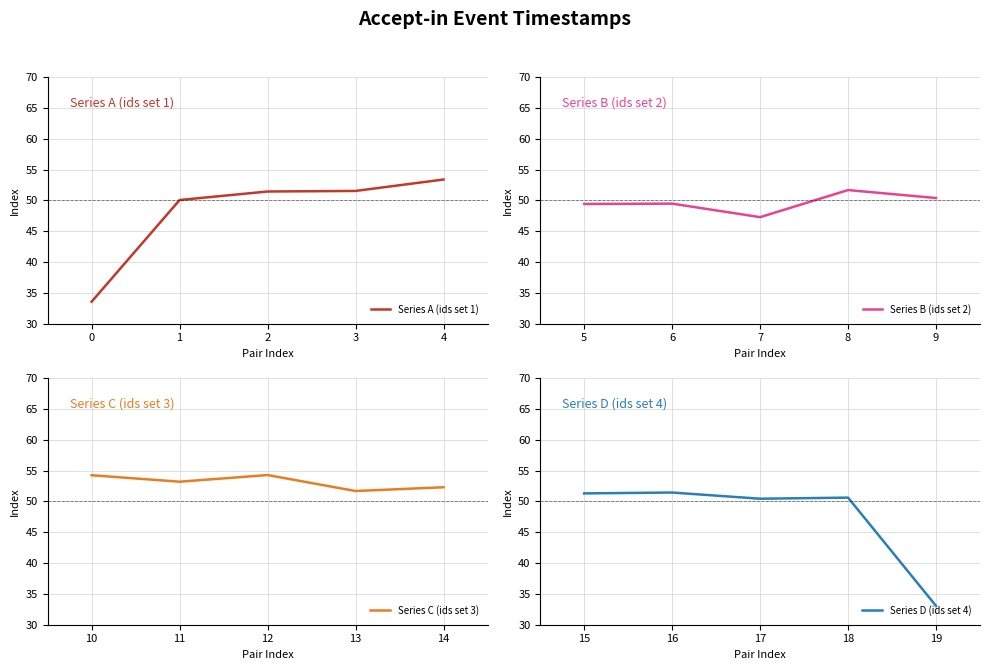

What is the sum of all Series B (ids set 2) values?

248.2